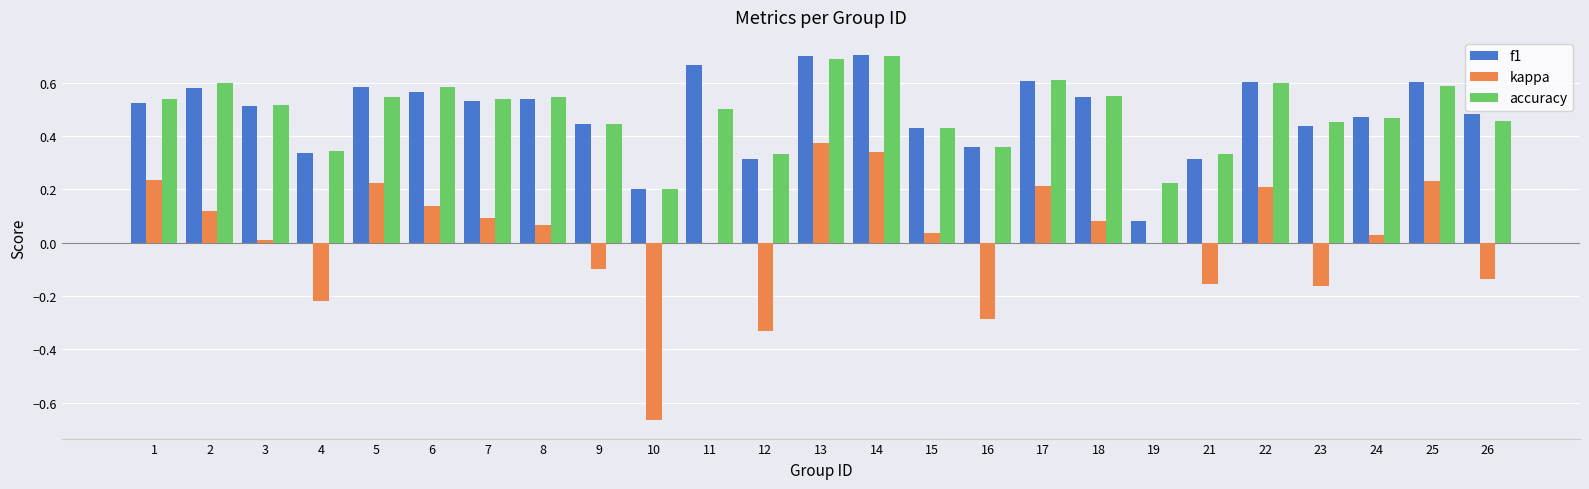

Is the value of kappa at 5 greater than the value of f1 at 22?

No